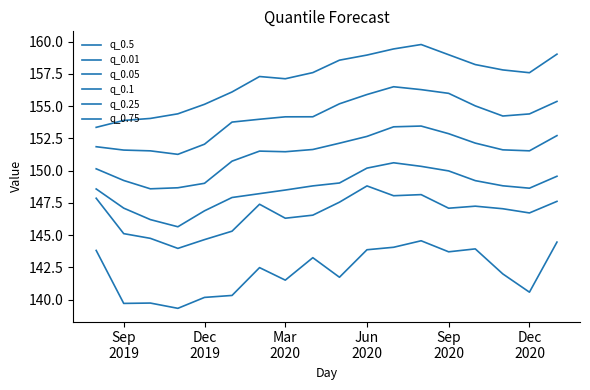

Does the chart have visible grid lines?

No